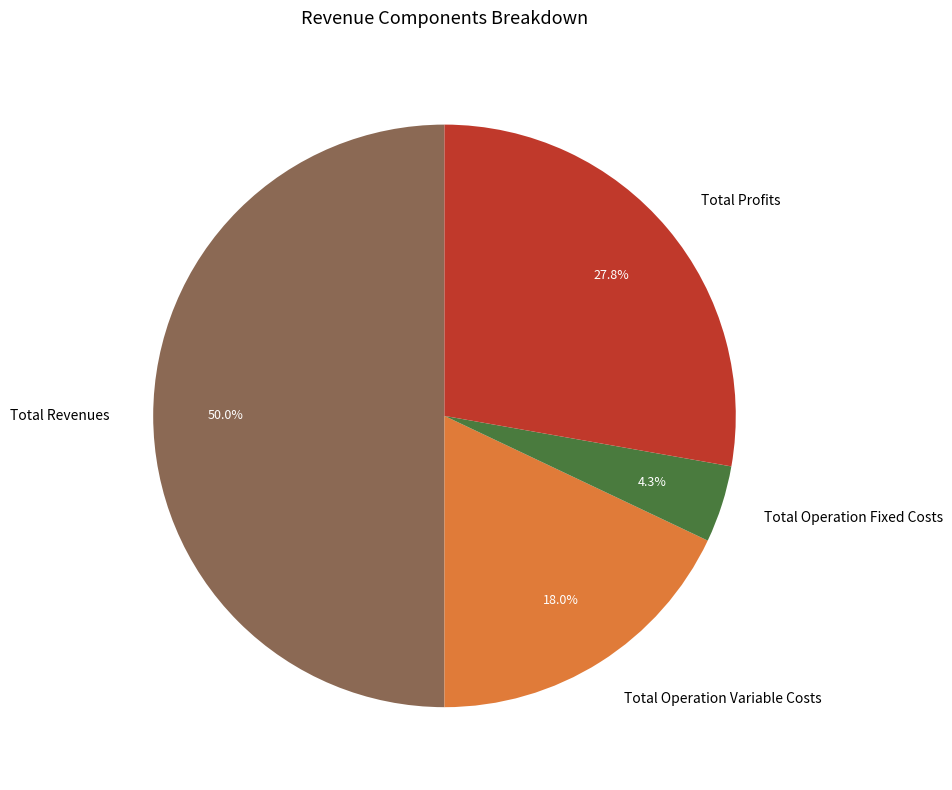

To the nearest percent, what is the average slice percentage?

25%